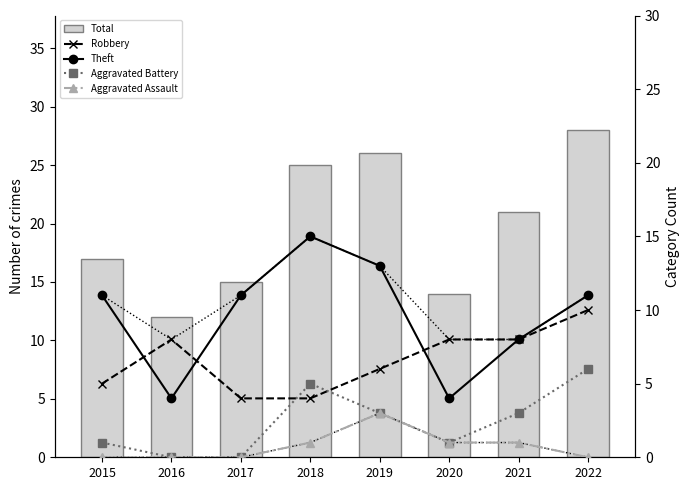

At how many categories does at least one series exceed 0?

8